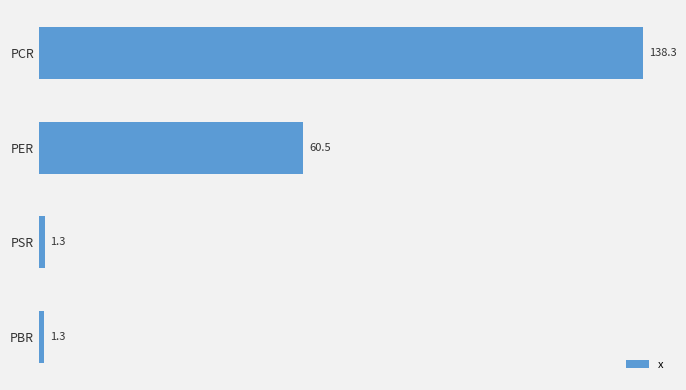

What is the minimum value shown in the chart?

1.3